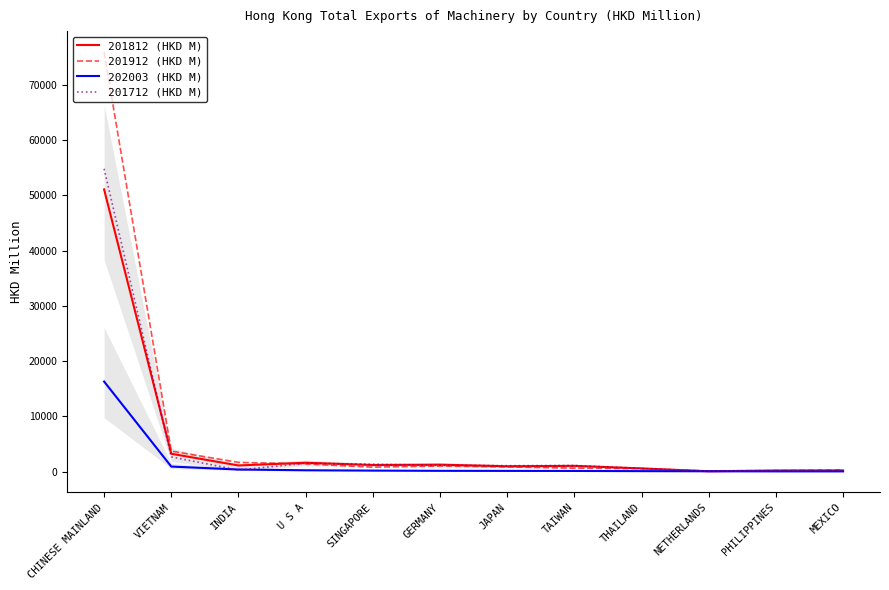

What is the sum of the 201712 (HKD M) values at CHINESE MAINLAND and GERMANY?

56005.8